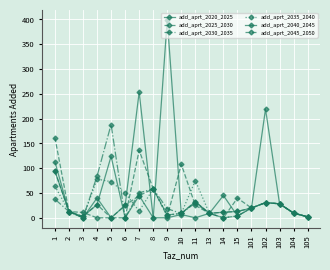

What is the value of the add_aprt_2040_2045 point at the 13th from the left?

11.2